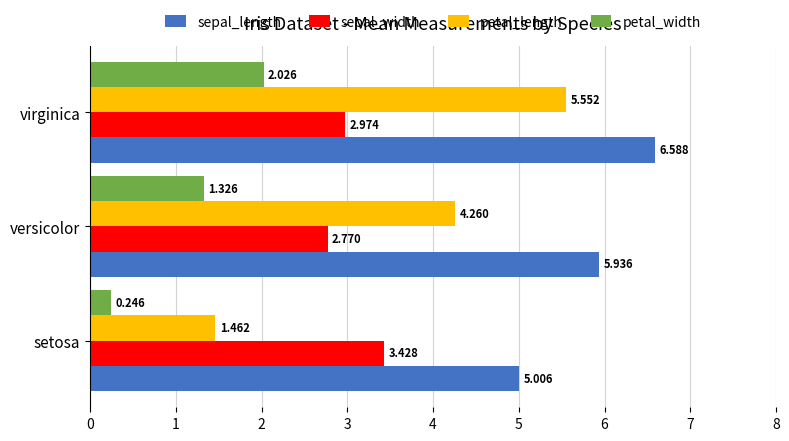

What is the sum of all sepal_width values?

9.2